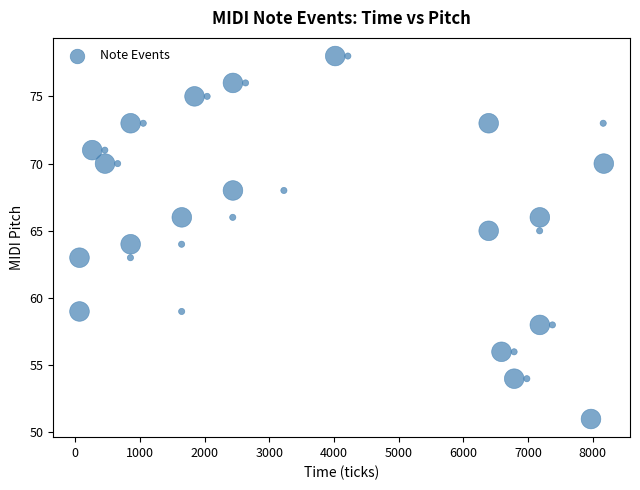

What is the range of Y values (max minus min)?

27